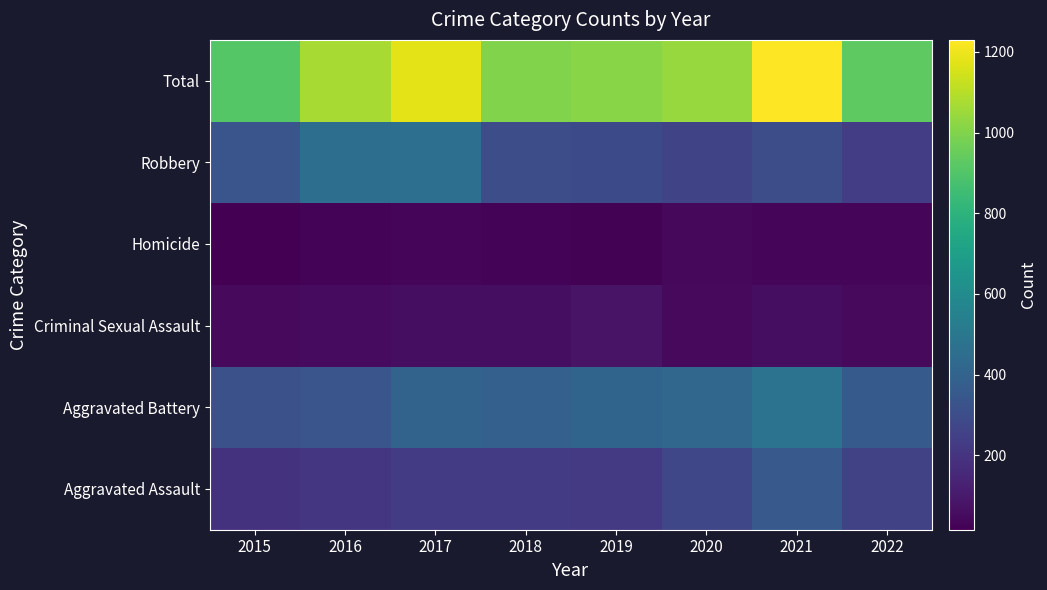

What is the spread (max minus min) of values at 2020?

1000